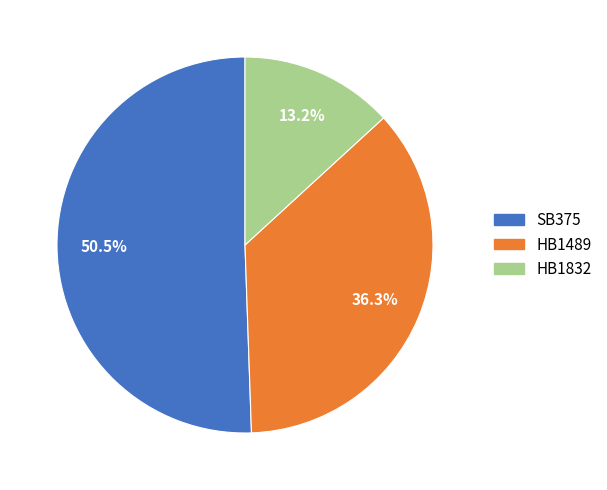

To the nearest percent, what portion does HB1832 represent?

13%